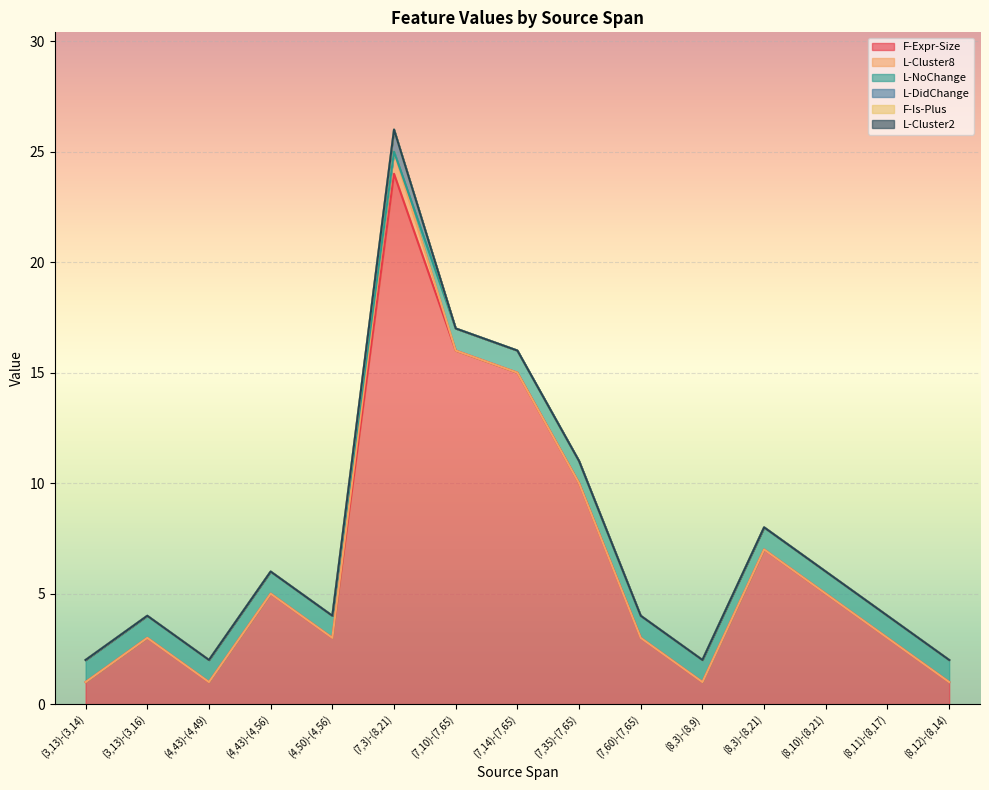

What is the label of the 8th point from the right?

(7,14)-(7,65)